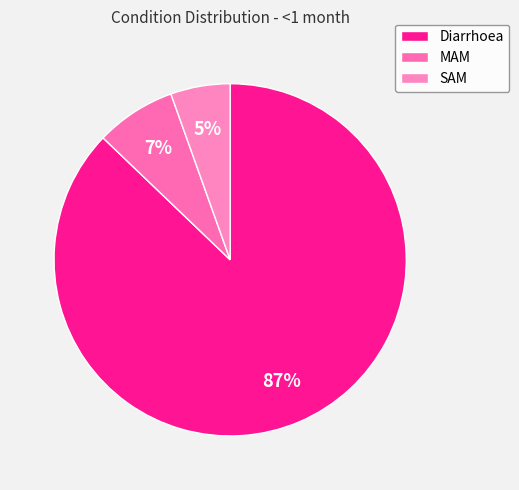

Does Diarrhoea represent more than half of the total?

Yes